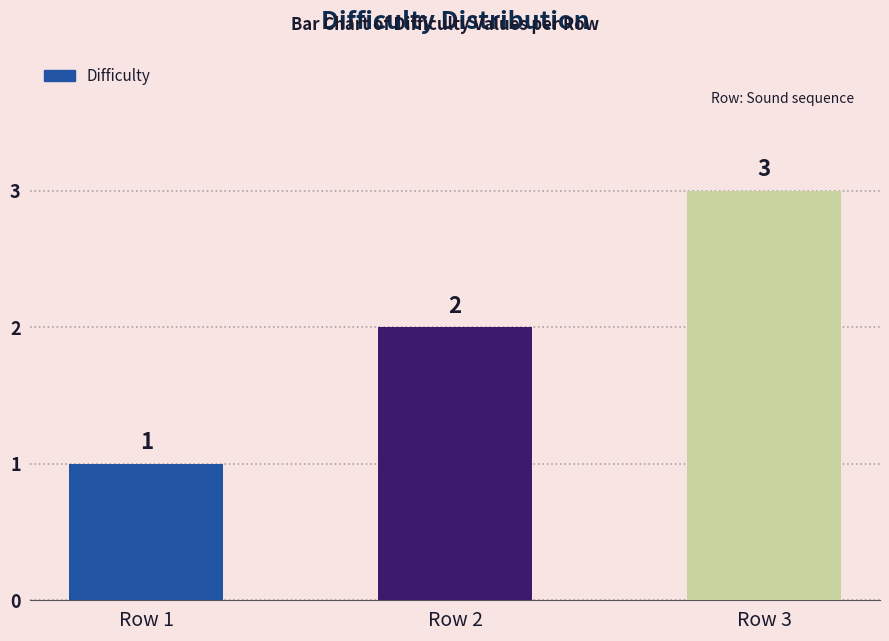

How many categories are shown in the chart?

3